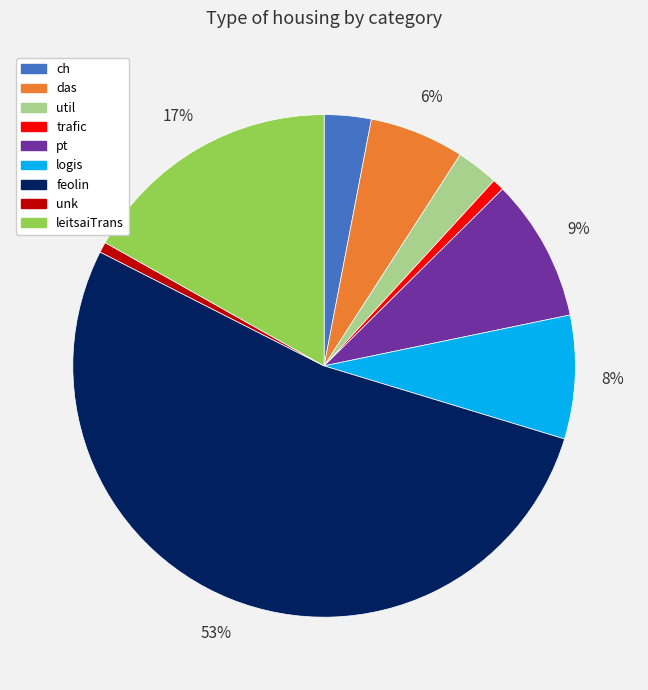

To the nearest percent, what portion does ch represent?

3%